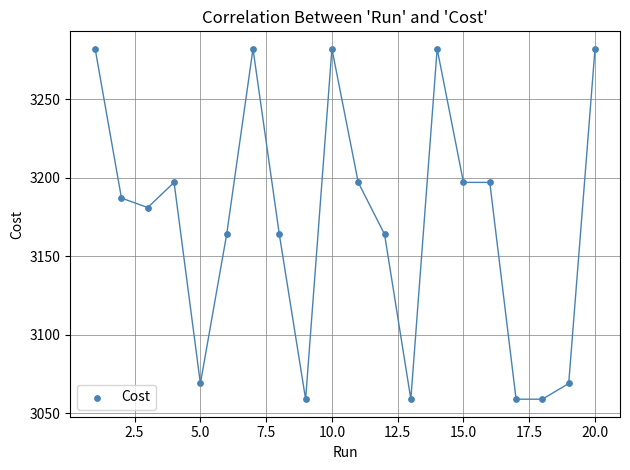

What is the range of Y values (max minus min)?

223.0